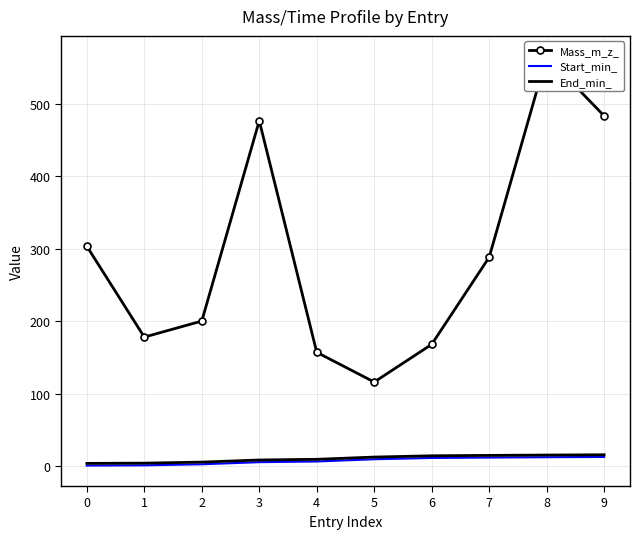

What is the sum of the Start_min_ values at 5 and 7?

21.6